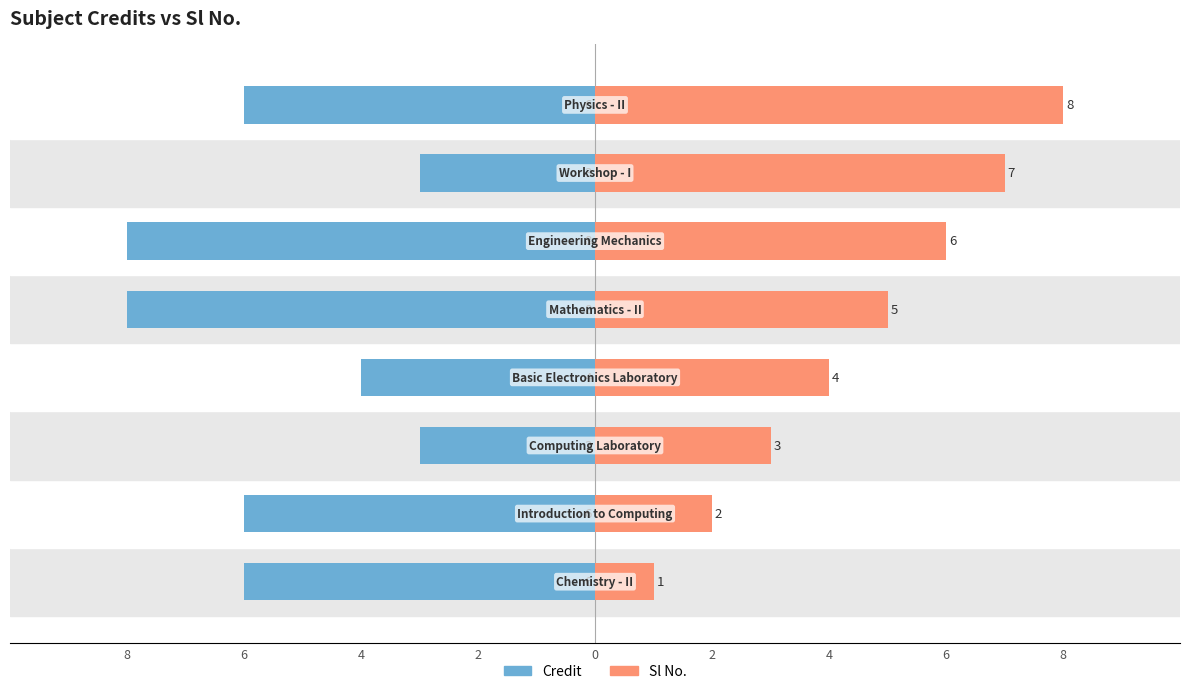

How many Sl No. values are between 3 and 7?

5